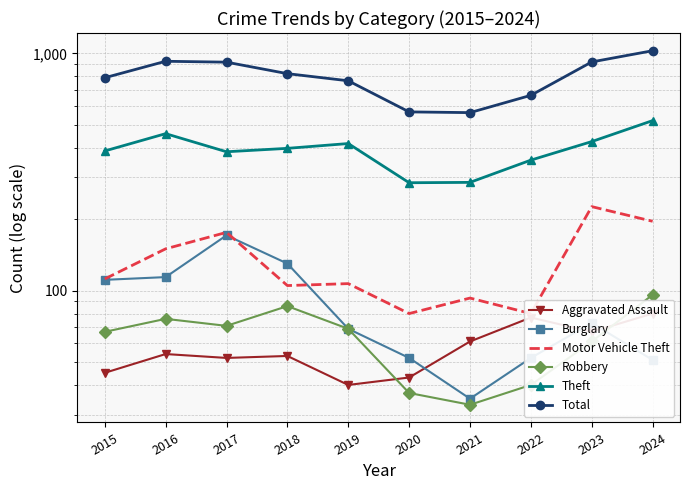

In Robbery, how many points are lower than both neighbors (excluding endpoints)?

2